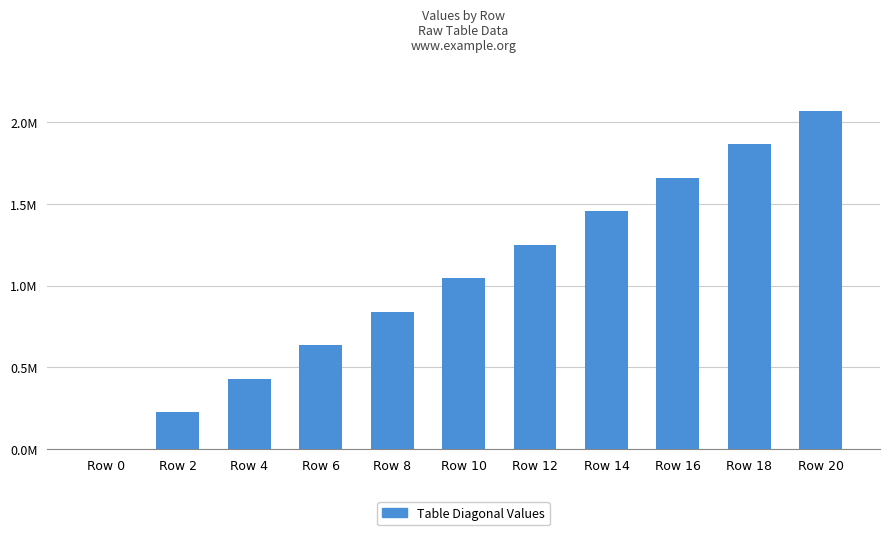

Which has a higher value, Row 18 or Row 4?

Row 18